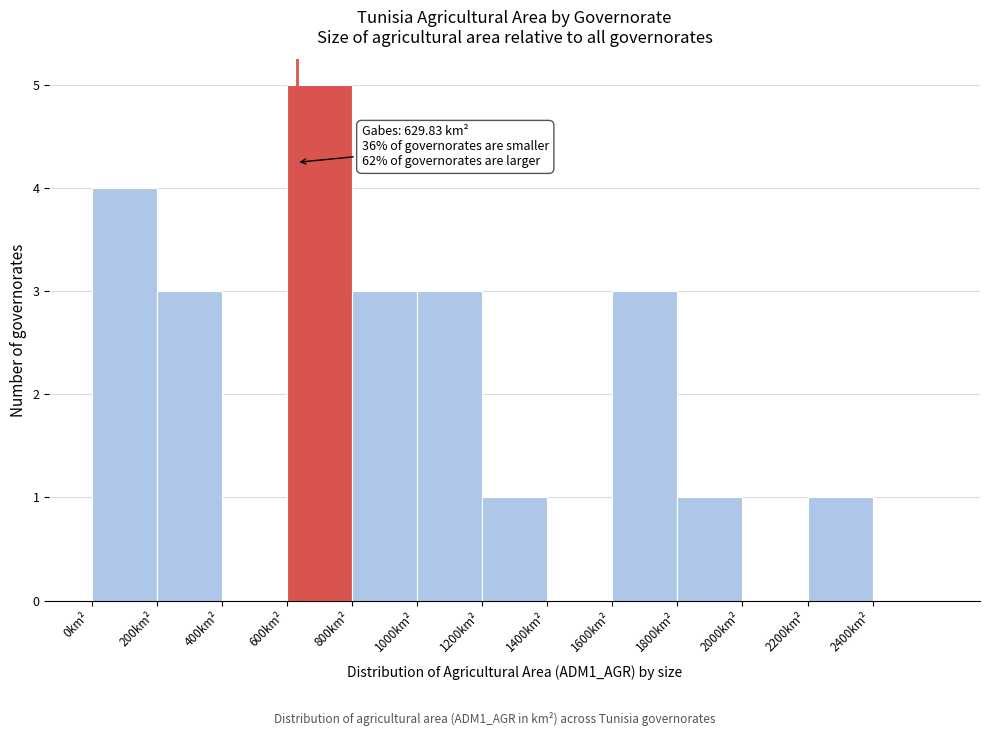

Which range on the x-axis has the tallest bar?

600 to 800